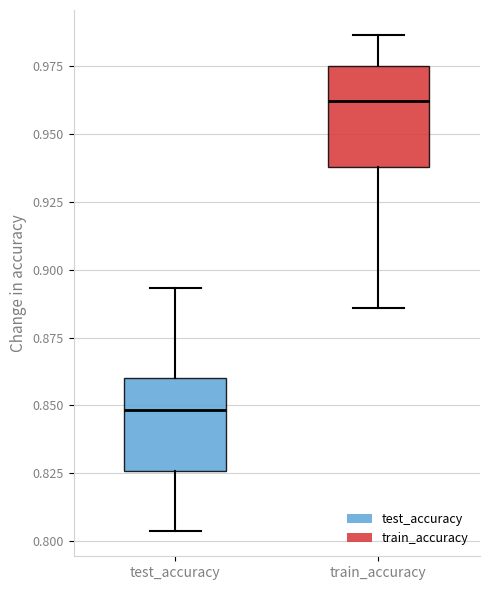

Reading left to right, transcribe this box plot: for each box, give where its median line is, the range the box spans, and where its two whiskers end, as read against the y-axis. The values are not printed on the chart, so give them approximately, as read against the axis.

test_accuracy: median 0.850, box 0.825 to 0.860, whiskers 0.805 to 0.895
train_accuracy: median 0.960, box 0.940 to 0.975, whiskers 0.885 to 0.985